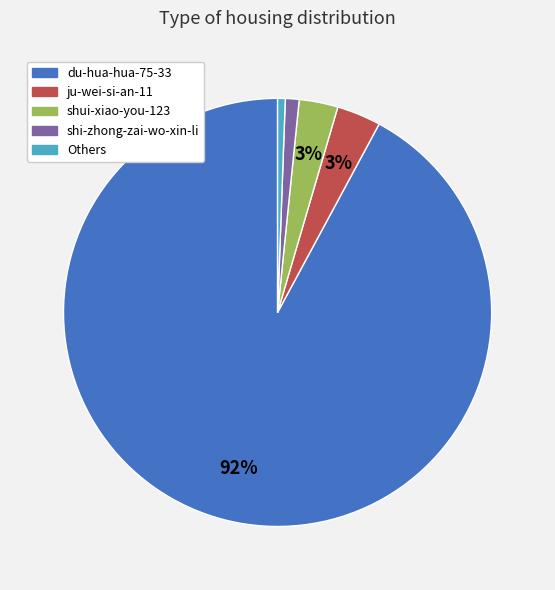

Is there a majority slice in this chart?

Yes